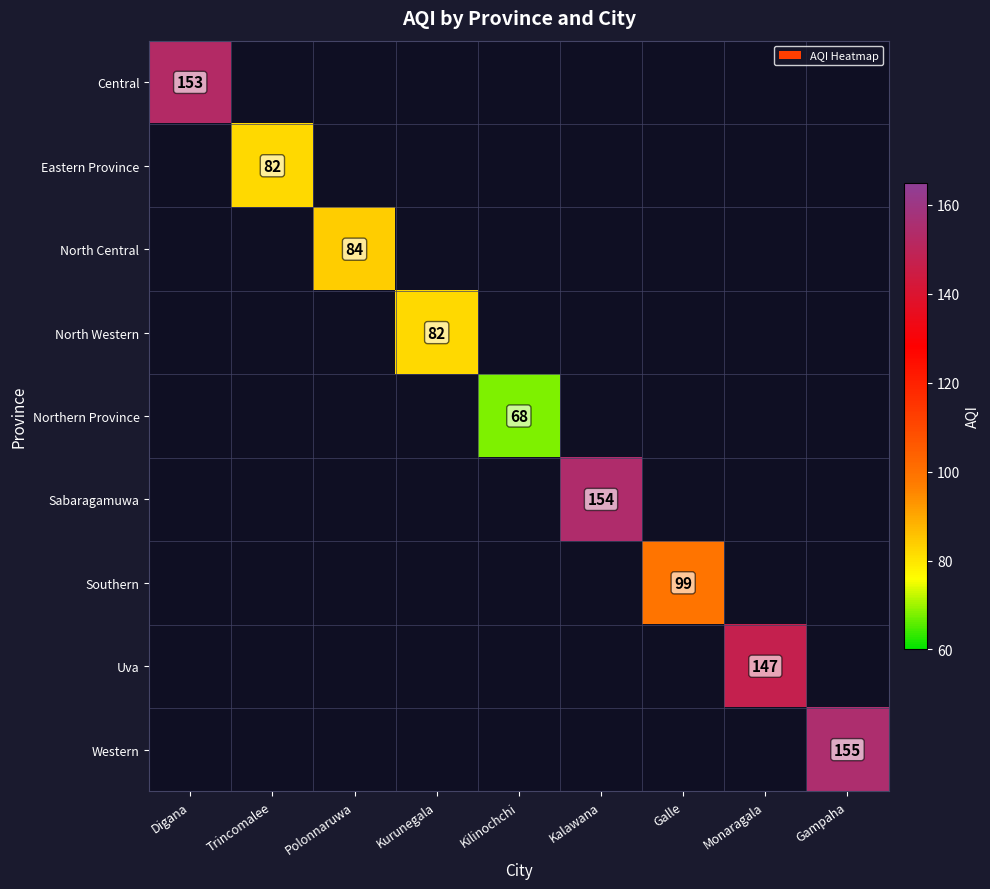

Is it true that Central equals 153 at Digana?

True